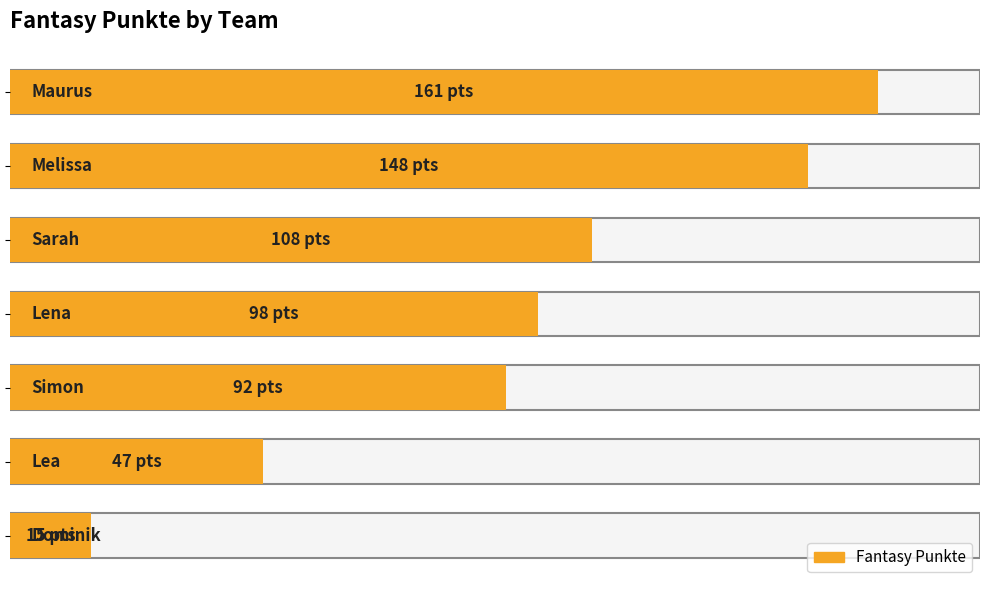

At which label is the value closest to 88?

Simon